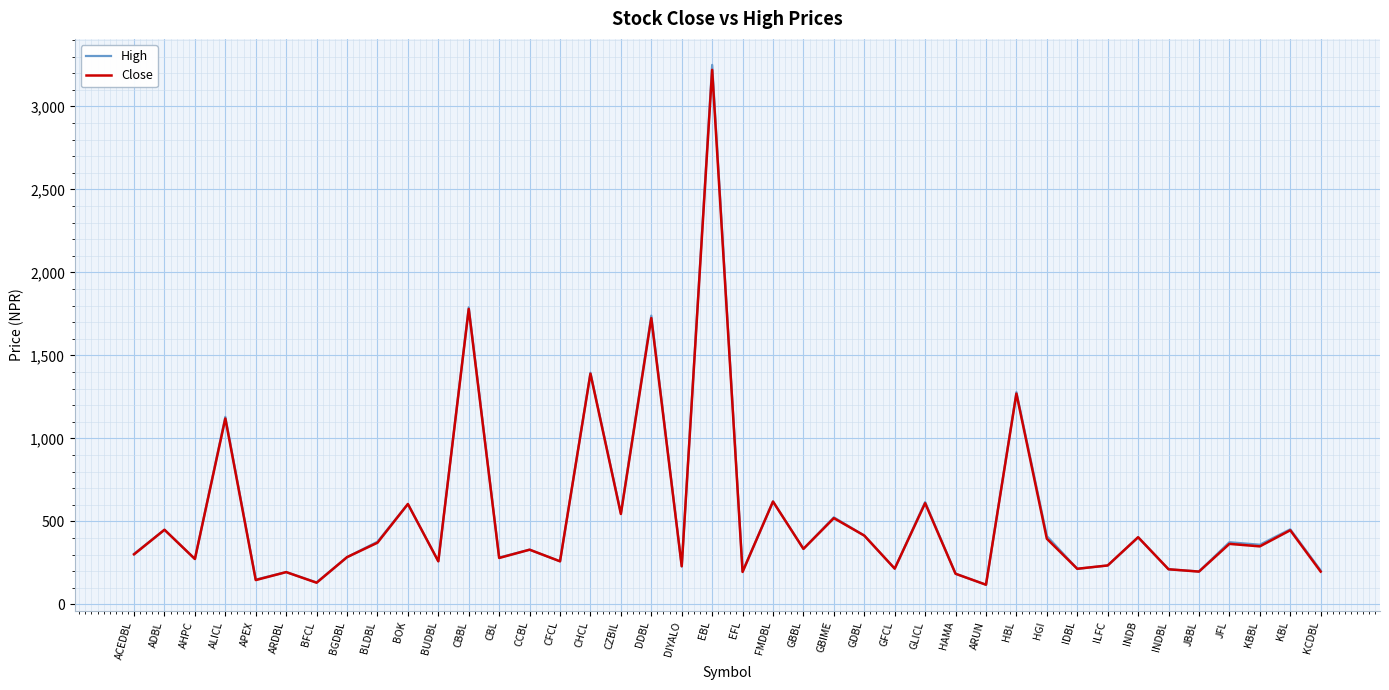

What is the sum of all High values?

21576